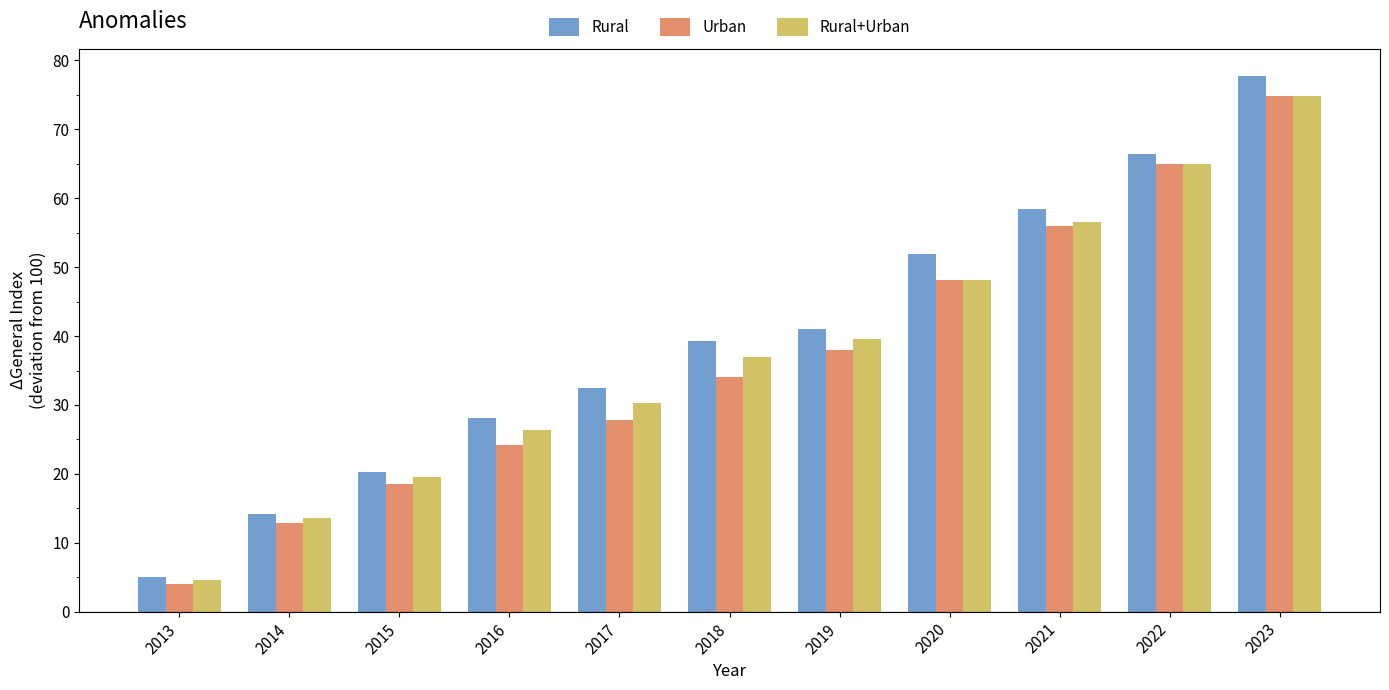

Rank the categories by Urban value from lowest to highest.

2013, 2014, 2015, 2016, 2017, 2018, 2019, 2020, 2021, 2022, 2023